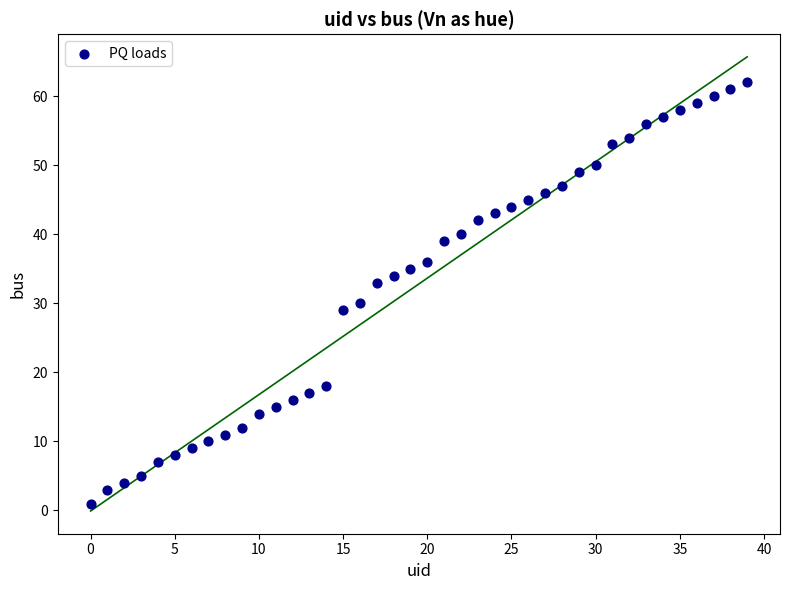

What Y value in the scatter plot is closest to 31?

30